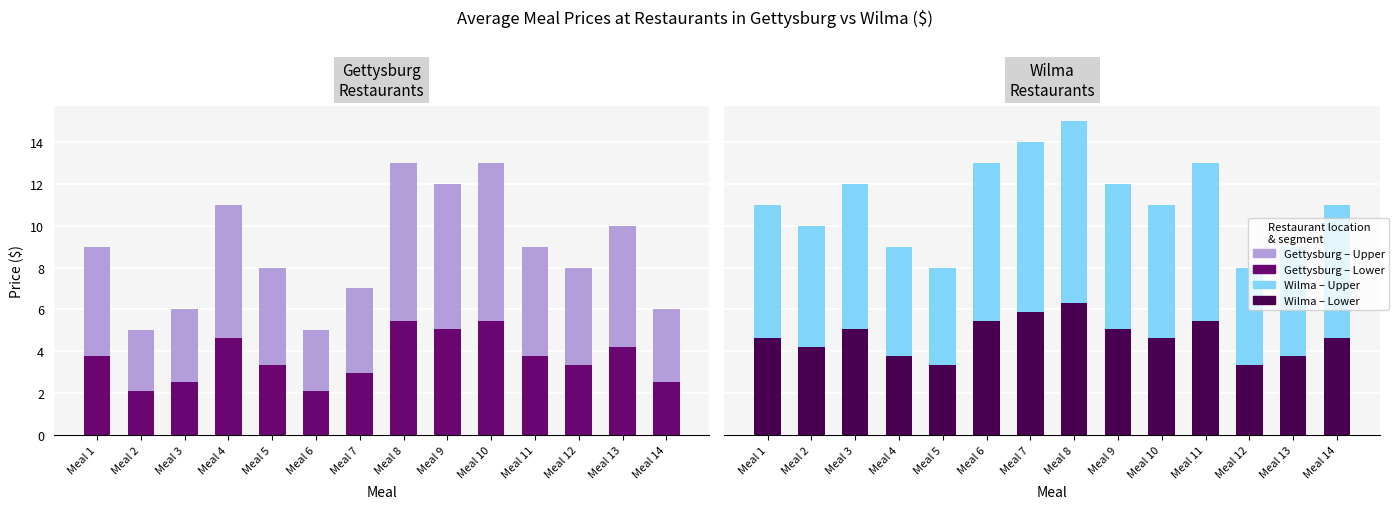

Reading left to right, what are all the values shown in this chart?

Lower segment (Gettysburg): Meal 1=3.8	Meal 2=2.1	Meal 3=2.5	Meal 4=4.6	Meal 5=3.4	Meal 6=2.1	Meal 7=2.9	Meal 8=5.5	Meal 9=5.0	Meal 10=5.5	Meal 11=3.8	Meal 12=3.4	Meal 13=4.2	Meal 14=2.5
Upper segment (Gettysburg): Meal 1=5.2	Meal 2=2.9	Meal 3=3.5	Meal 4=6.4	Meal 5=4.6	Meal 6=2.9	Meal 7=4.1	Meal 8=7.5	Meal 9=7.0	Meal 10=7.5	Meal 11=5.2	Meal 12=4.6	Meal 13=5.8	Meal 14=3.5
Lower segment (Wilma): Meal 1=4.6	Meal 2=4.2	Meal 3=5.0	Meal 4=3.8	Meal 5=3.4	Meal 6=5.5	Meal 7=5.9	Meal 8=6.3	Meal 9=5.0	Meal 10=4.6	Meal 11=5.5	Meal 12=3.4	Meal 13=3.8	Meal 14=4.6
Upper segment (Wilma): Meal 1=6.4	Meal 2=5.8	Meal 3=7.0	Meal 4=5.2	Meal 5=4.6	Meal 6=7.5	Meal 7=8.1	Meal 8=8.7	Meal 9=7.0	Meal 10=6.4	Meal 11=7.5	Meal 12=4.6	Meal 13=5.2	Meal 14=6.4